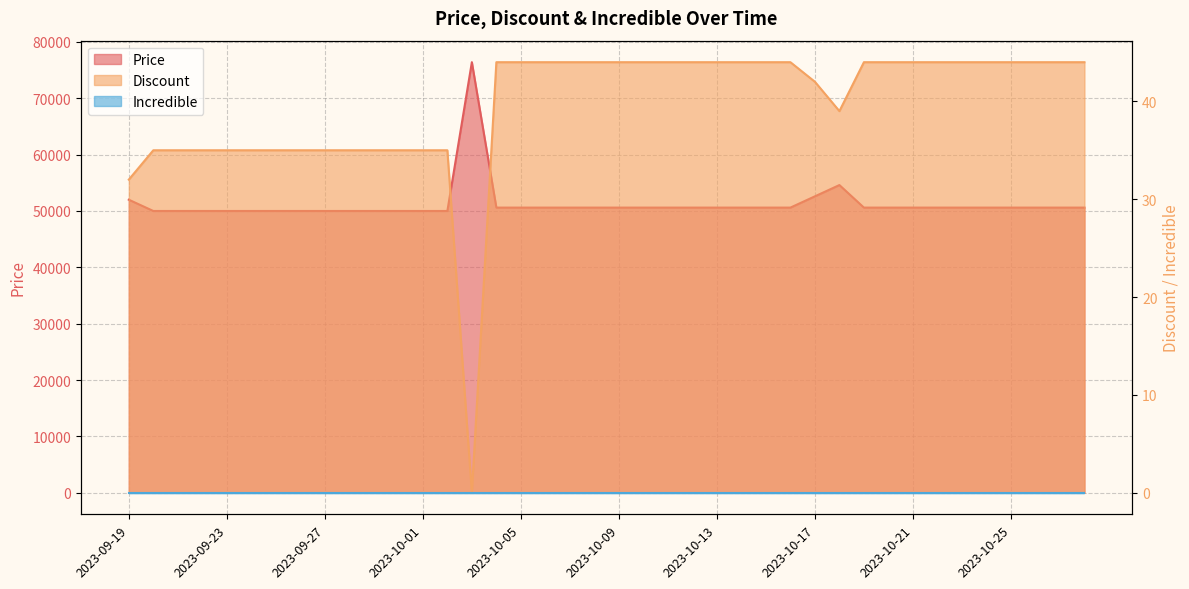

True or false: Discount and Price intersect in this chart.

False